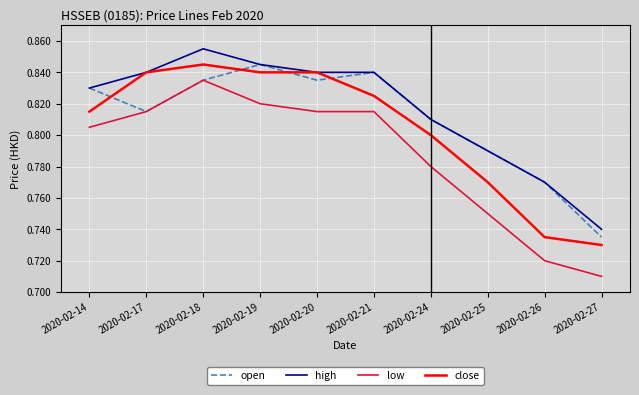

At how many categories does at least one series exceed 0?

10